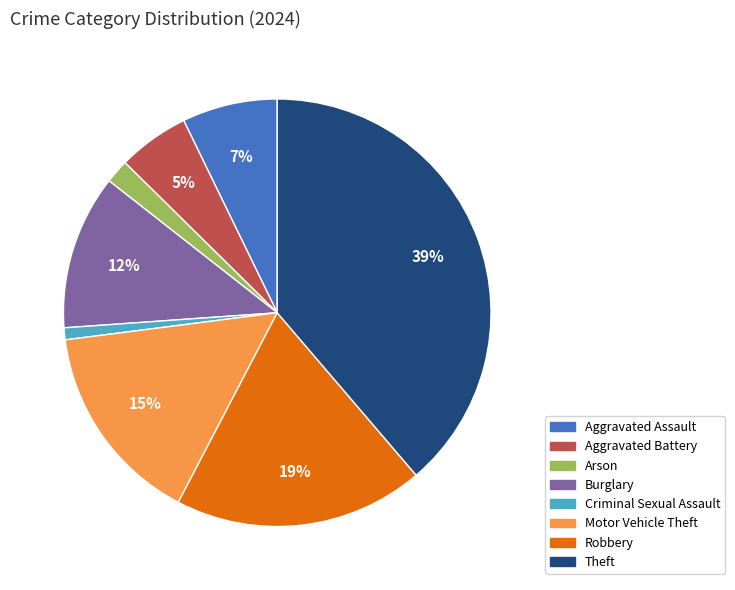

Is Aggravated Battery the majority of the pie?

No